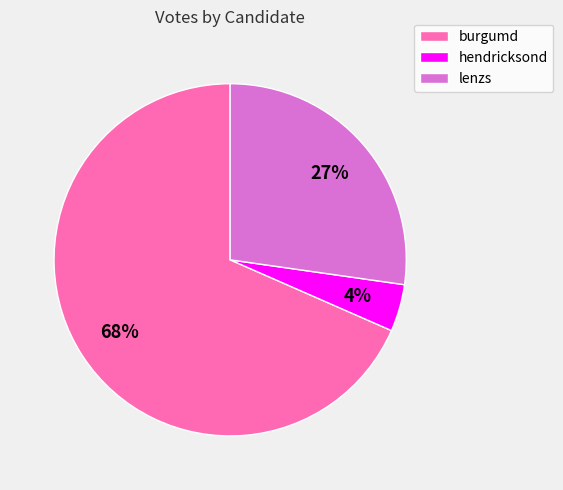

Is there a majority slice in this chart?

Yes